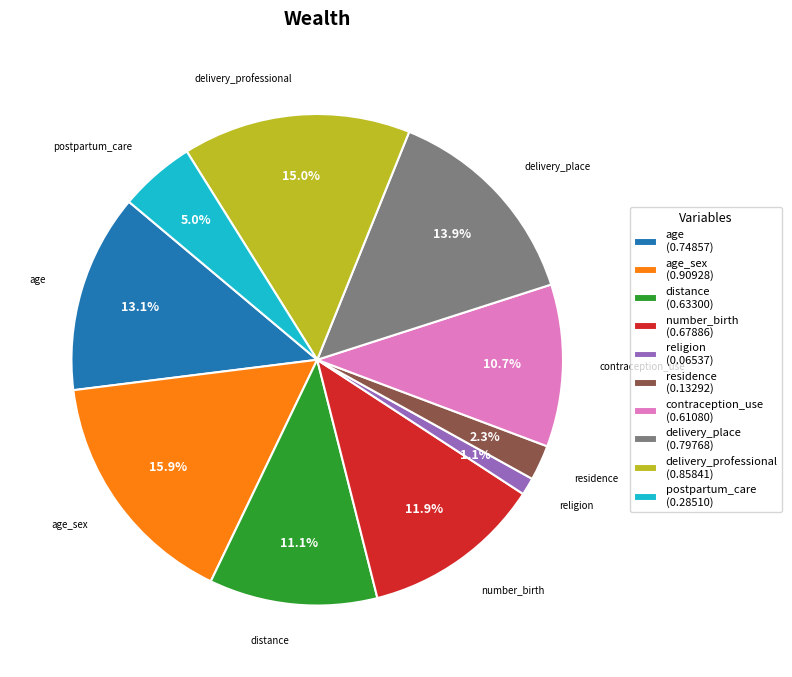

Does number_birth (0.67886) represent more than half of the total?

No